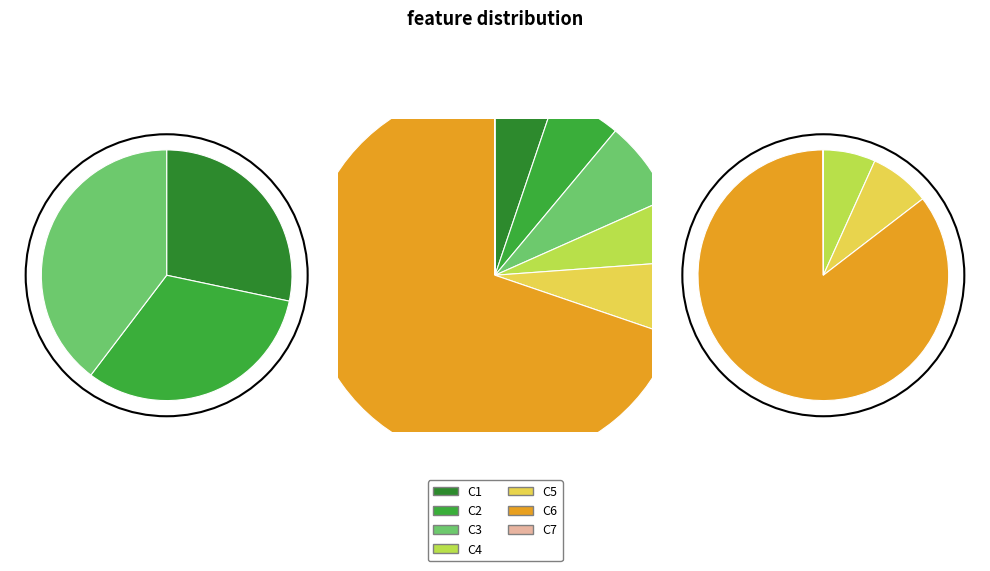

To the nearest percent, what percentage of the pie is C2?

6%